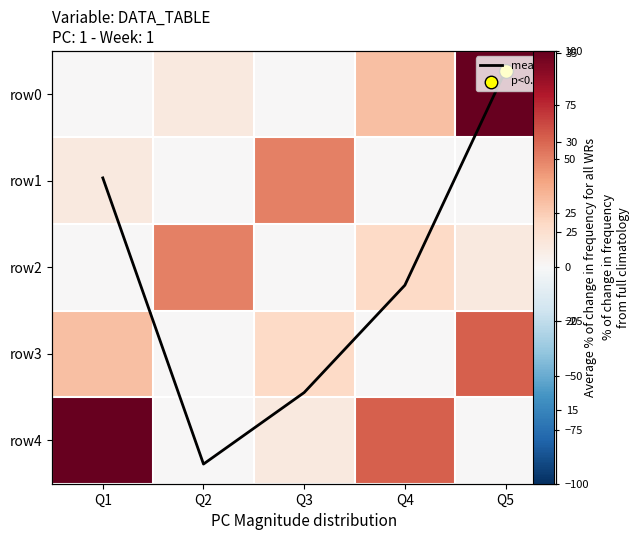

At which category is the sum across all series the highest?

Q5